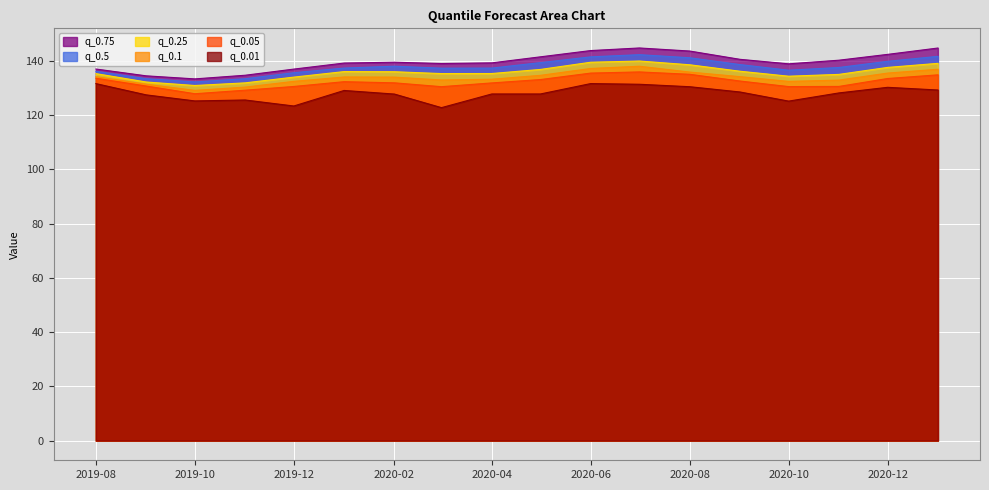

How many data points in q_0.05 are above 132?

9